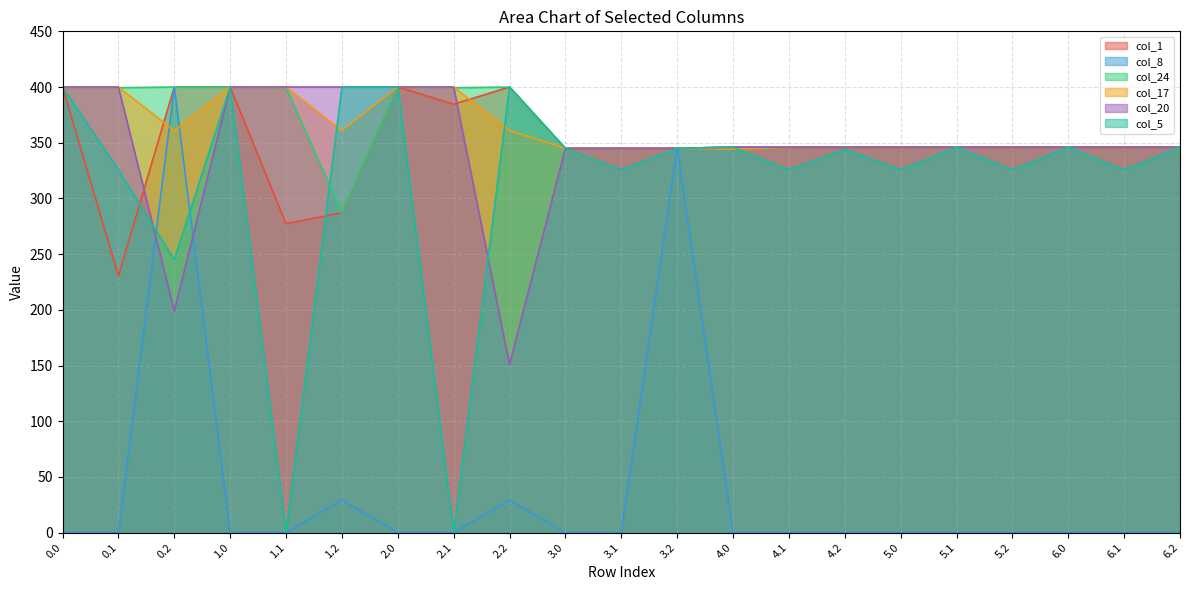

How many interior local peaks does the col_5 series have?

6